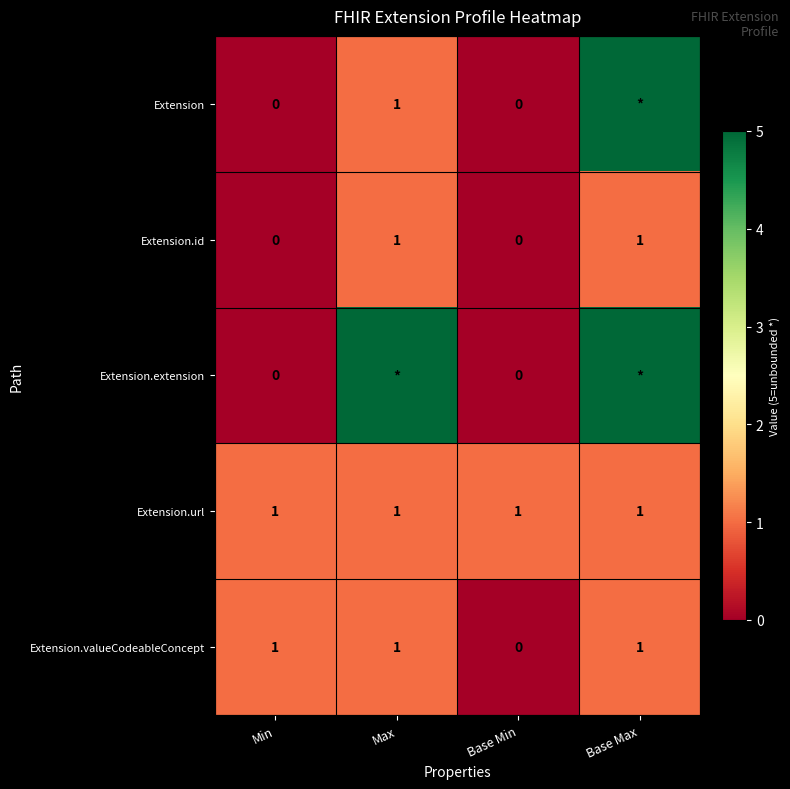

How many Extension.valueCodeableConcept values are between 1 and 2?

3